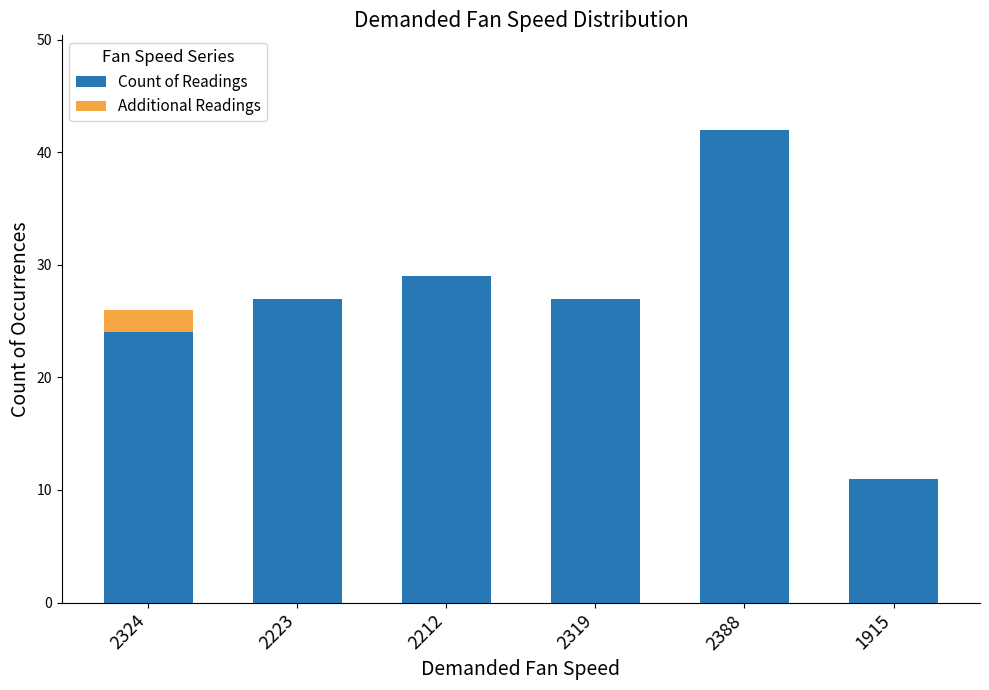

True or false: Count of Readings has a value of 41 at 2223.

False